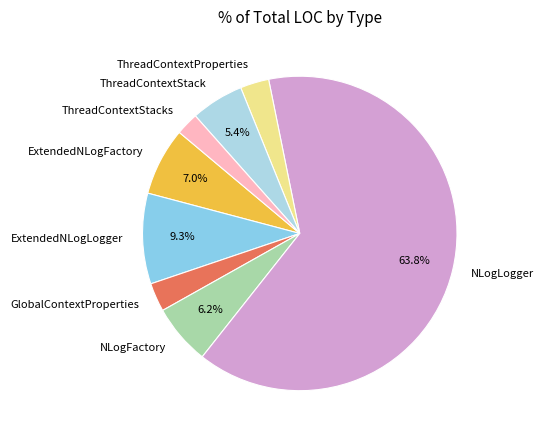

Which category has the smallest portion of the pie?

ThreadContextStacks